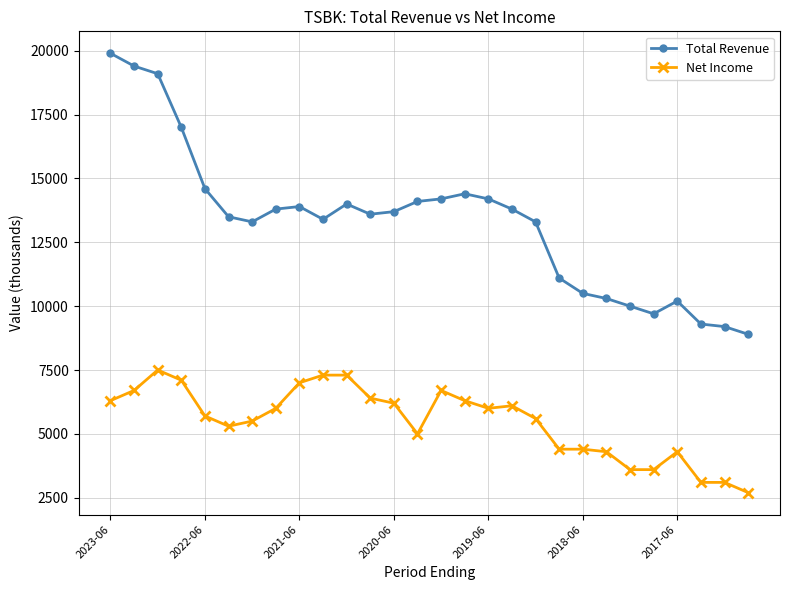

What is the maximum value for Net Income?

7500